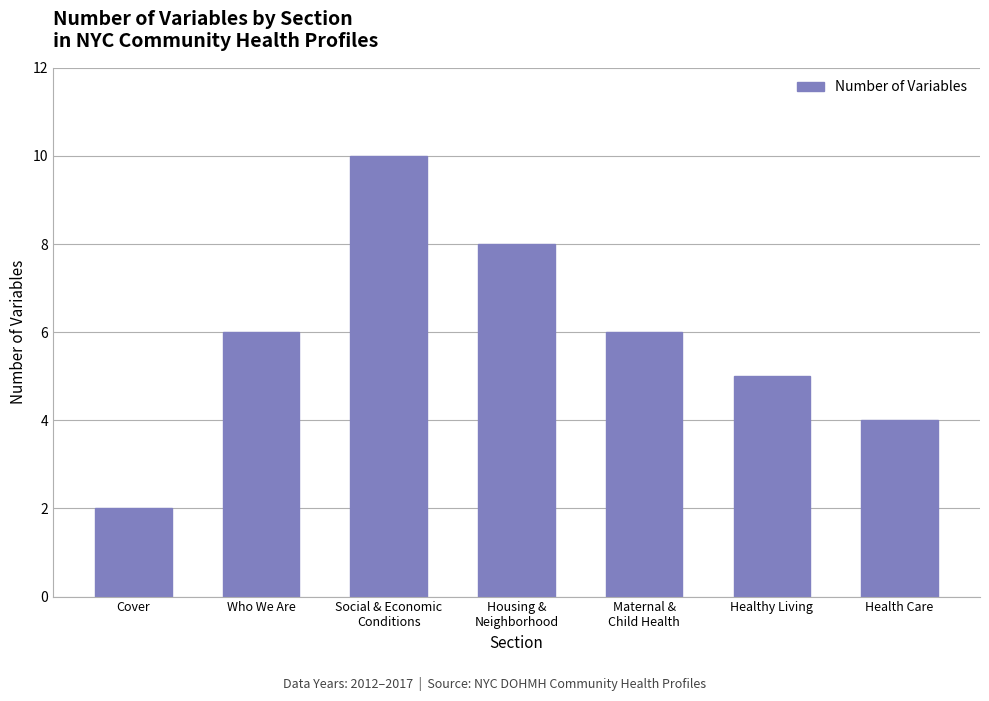

What is the greatest value displayed?

10